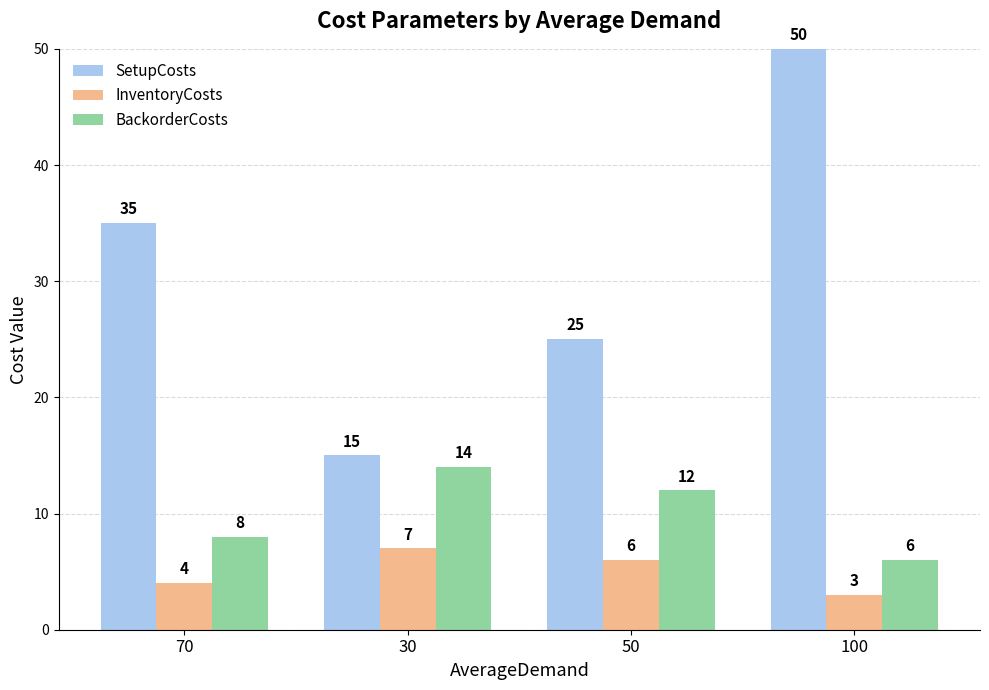

List the series in order of their overall mean, lowest first.

InventoryCosts, BackorderCosts, SetupCosts